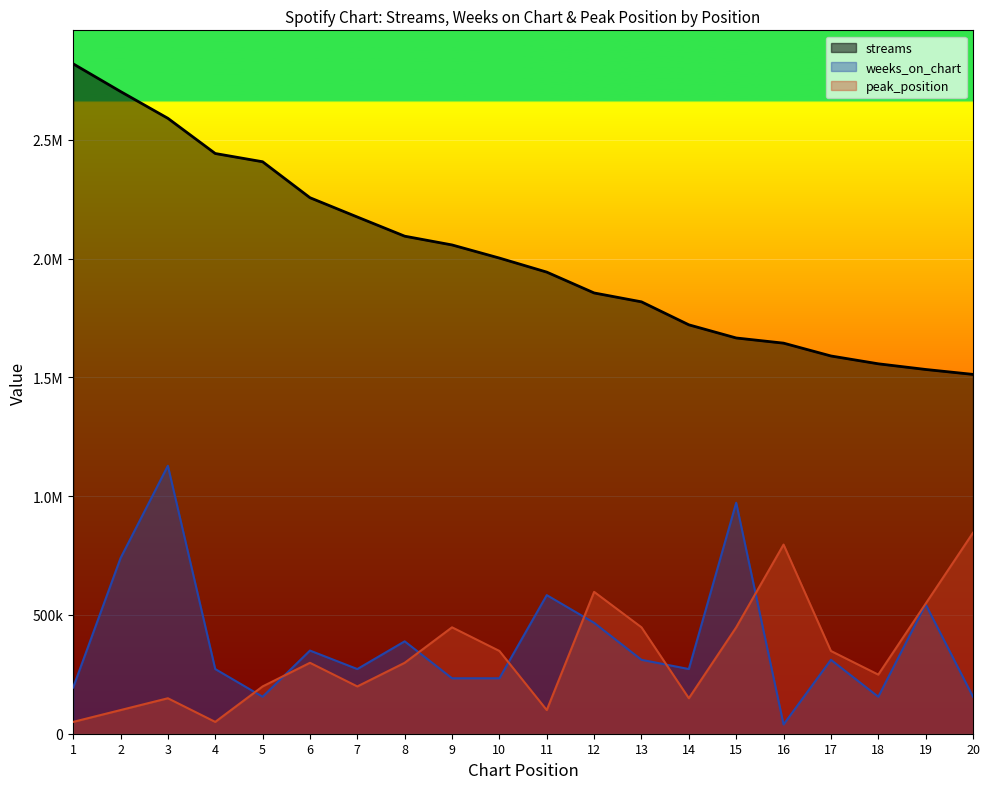

What is the spread (max minus min) of values at 10?

1769077.8